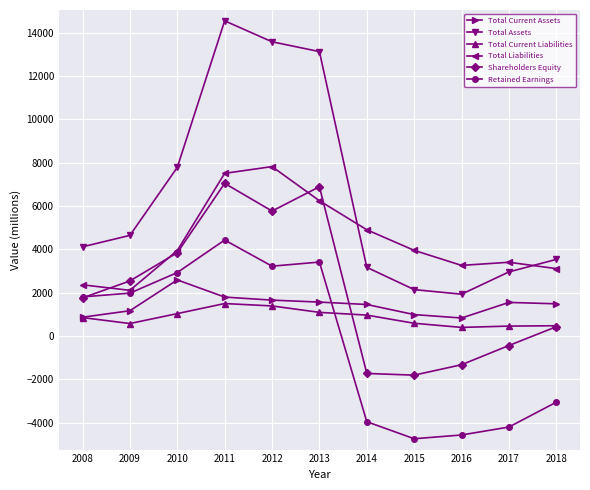

Which series changed the most between 2008 and 2014?

Retained Earnings